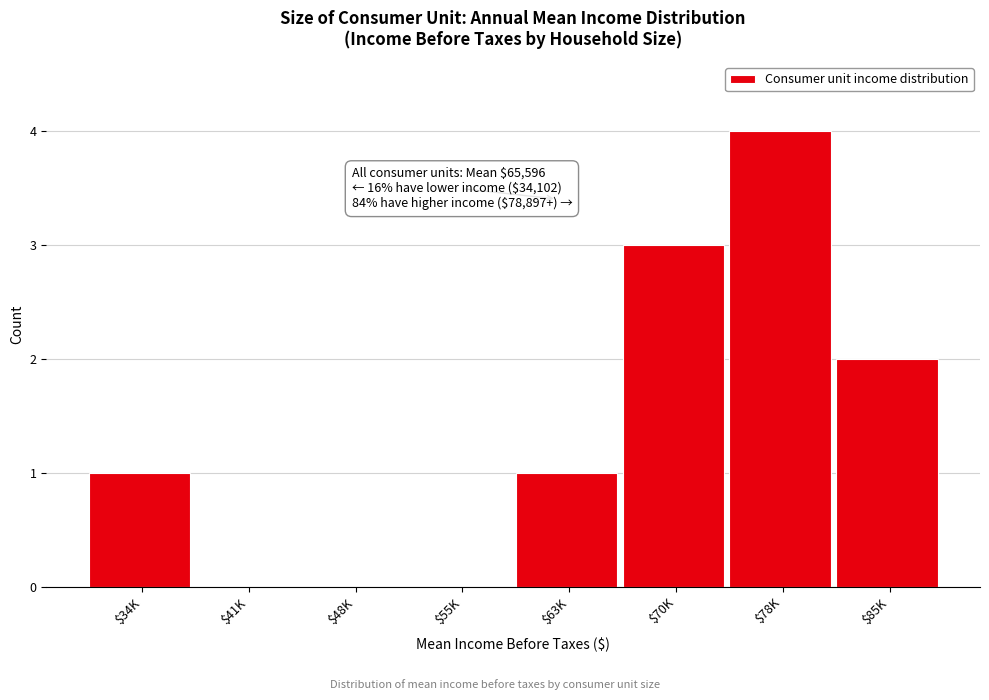

What is the sum of all values?

11